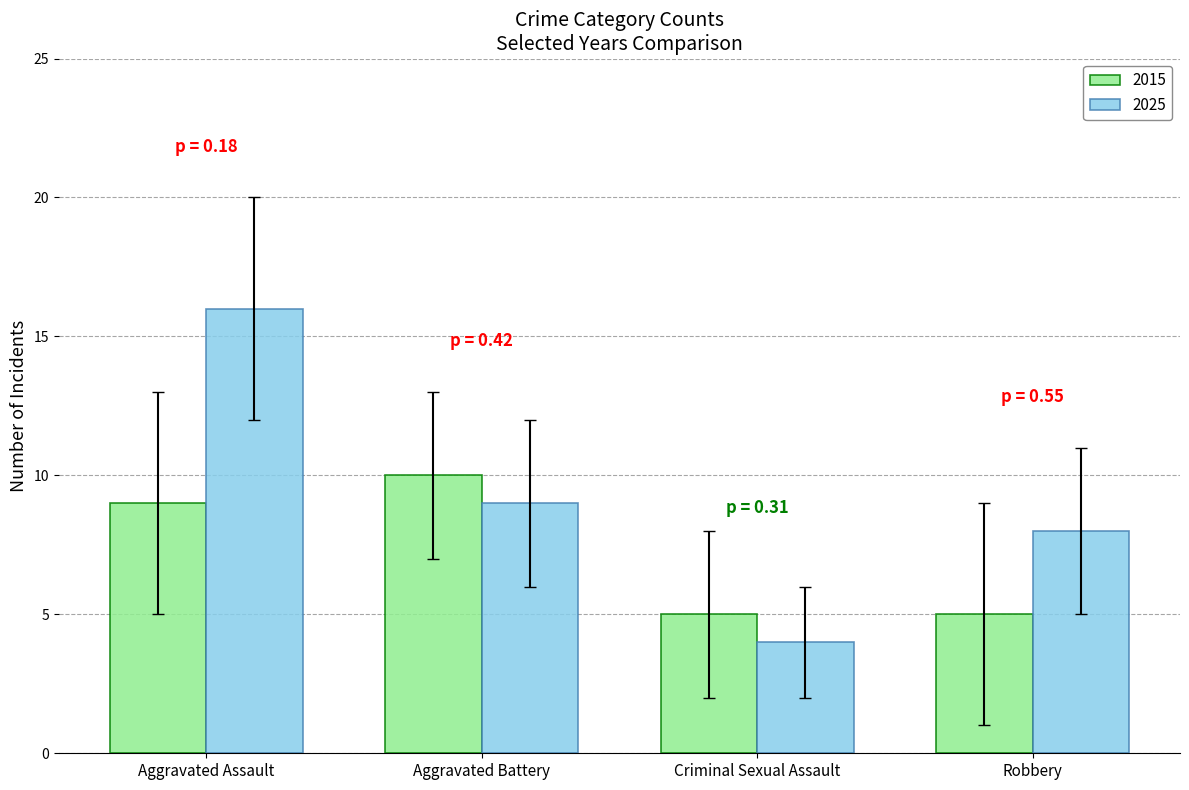

How many data points in 2015 are less than 9?

2